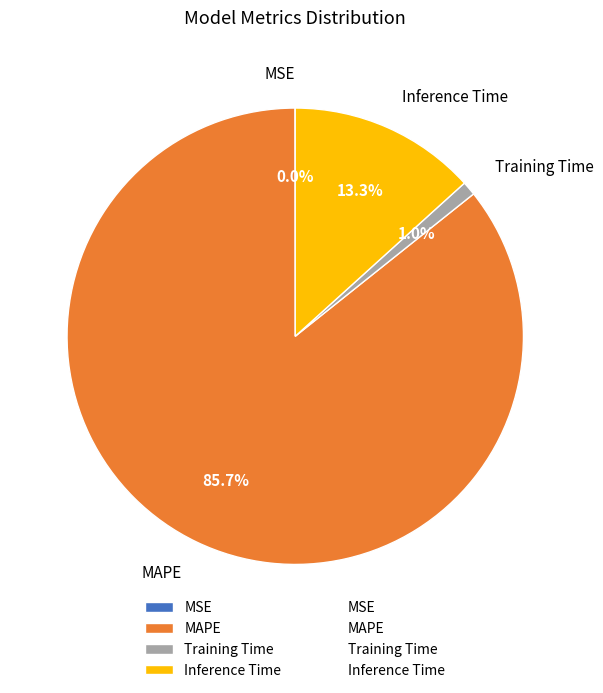

To the nearest percent, what is the difference between the Inference Time and MAPE slice percentages?

72%